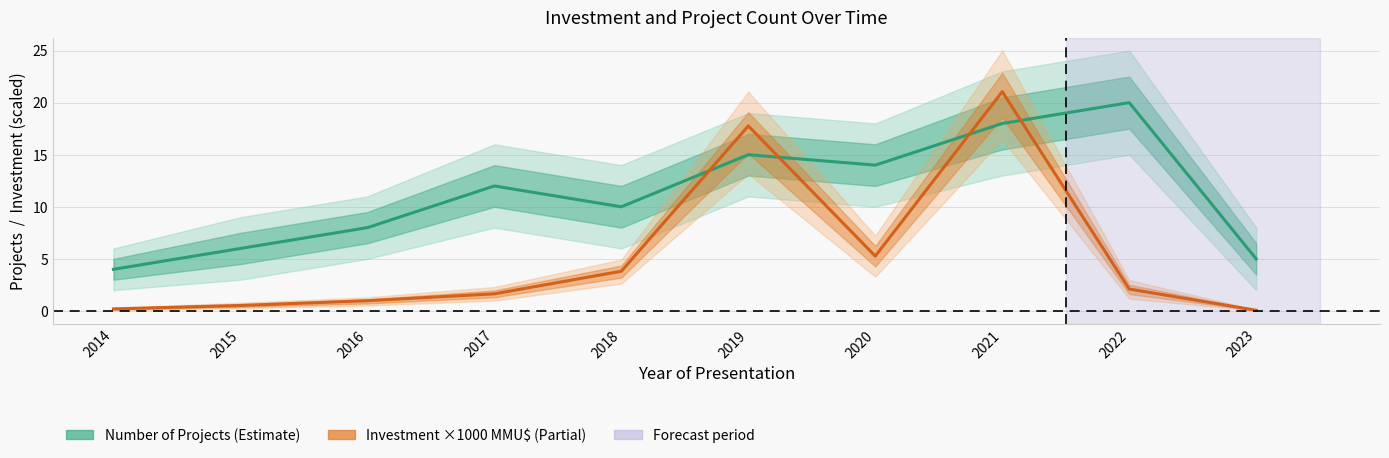

The value of Investment (×1000 MMU$) at 2021 is 21.1. True or false?

True